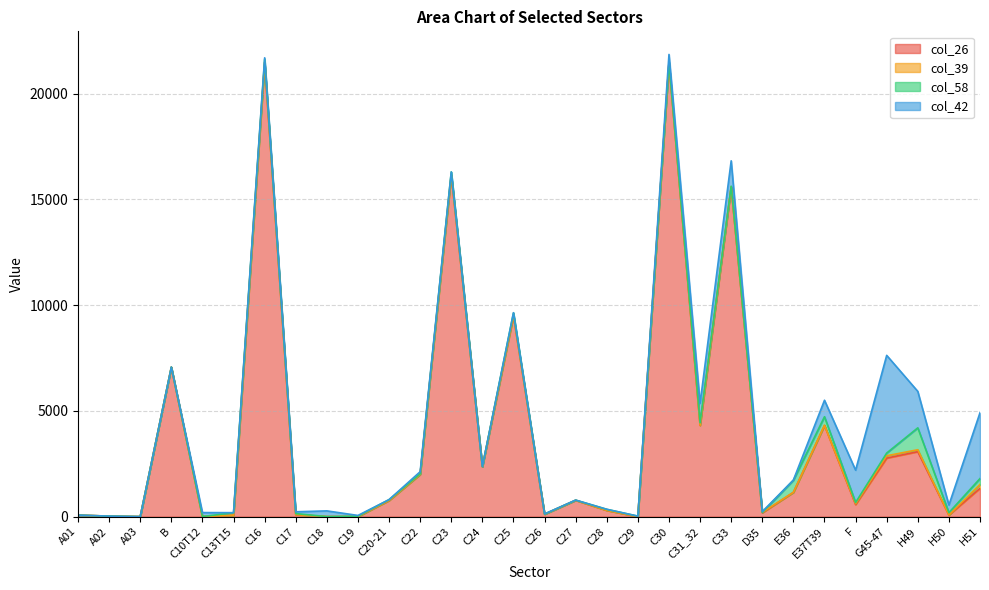

What is the label of the 9th point from the right?

C33